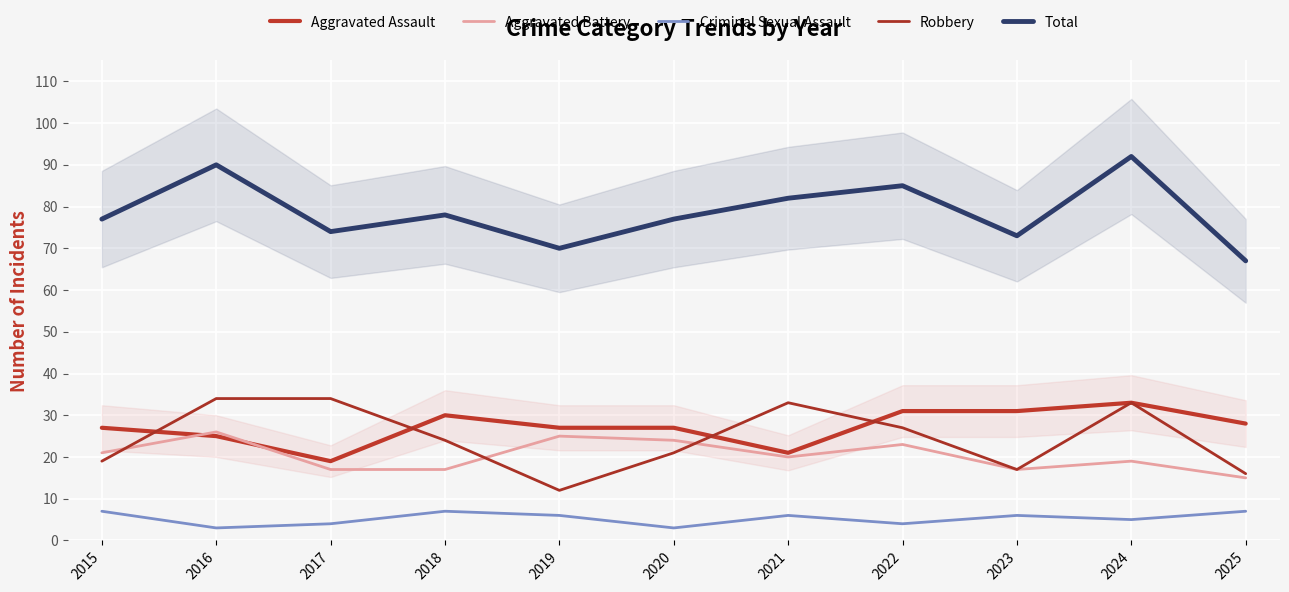

True or false: Criminal Sexual Assault and Total cross at least once.

False